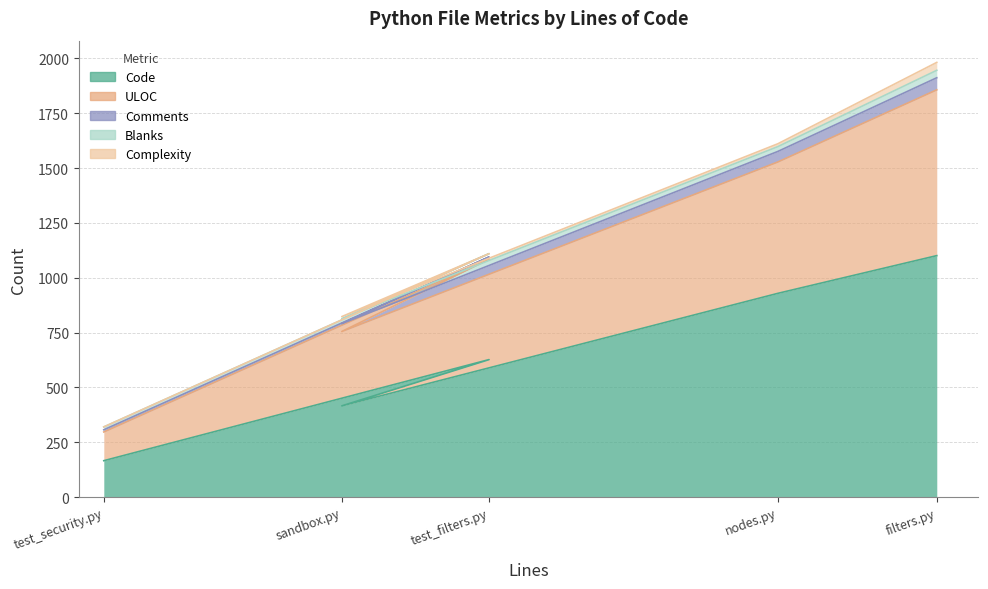

What is the total value across all series at 475?

823